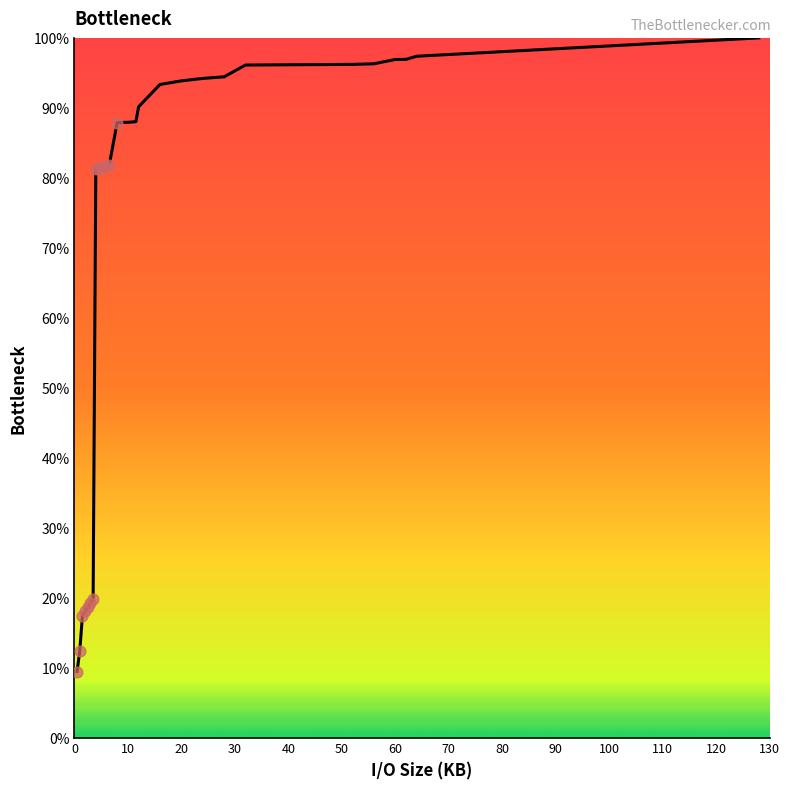

What is the greatest value displayed?

100.0